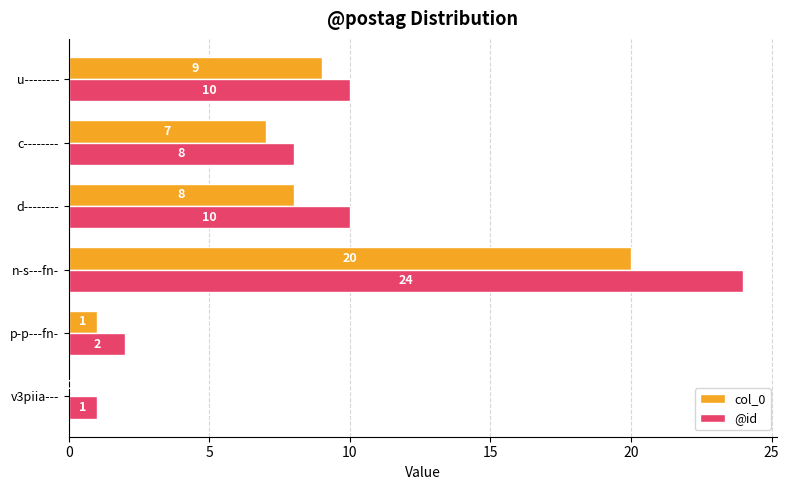

True or false: col_0 has a value of -7 at v3piia---.

False